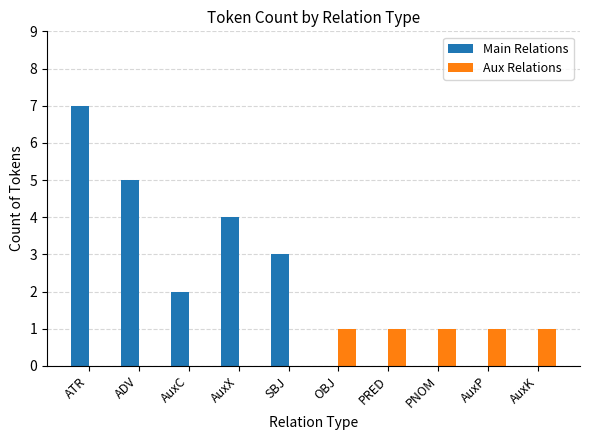

Reading left to right, what are all the values shown in this chart?

Main Relations: ATR=7	ADV=5	AuxC=2	AuxX=4	SBJ=3	OBJ=0	PRED=0	PNOM=0	AuxP=0	AuxK=0
Aux Relations: ATR=0	ADV=0	AuxC=0	AuxX=0	SBJ=0	OBJ=1	PRED=1	PNOM=1	AuxP=1	AuxK=1